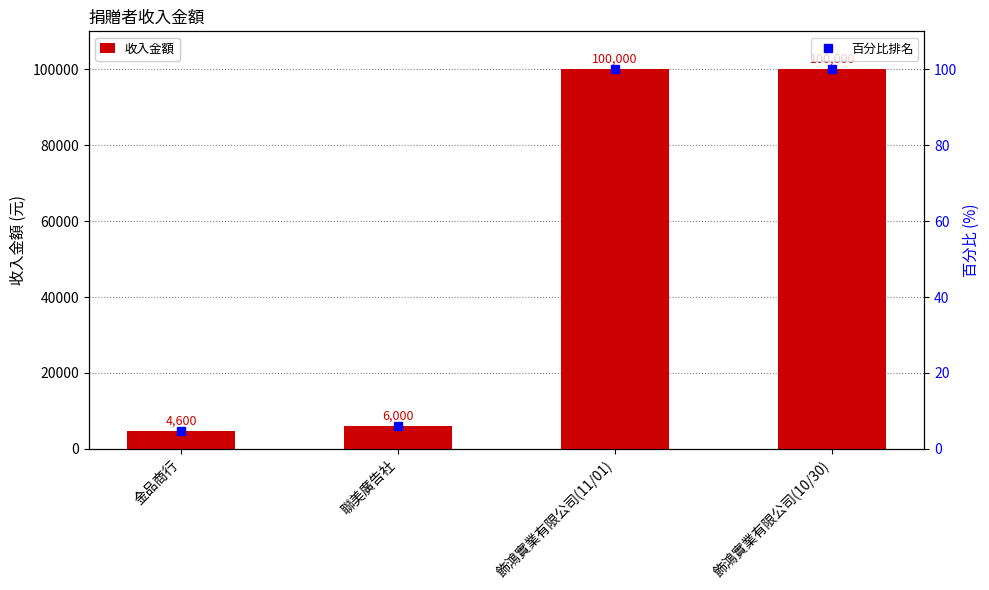

The value of 百分比排名 at 飾鴻實業有限公司(11/01) is 100.0. True or false?

True